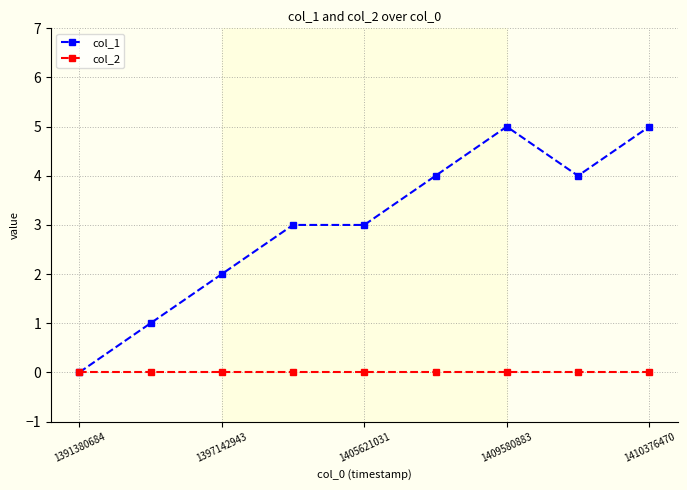

Rank the series by their average value, from highest to lowest.

col_1, col_2